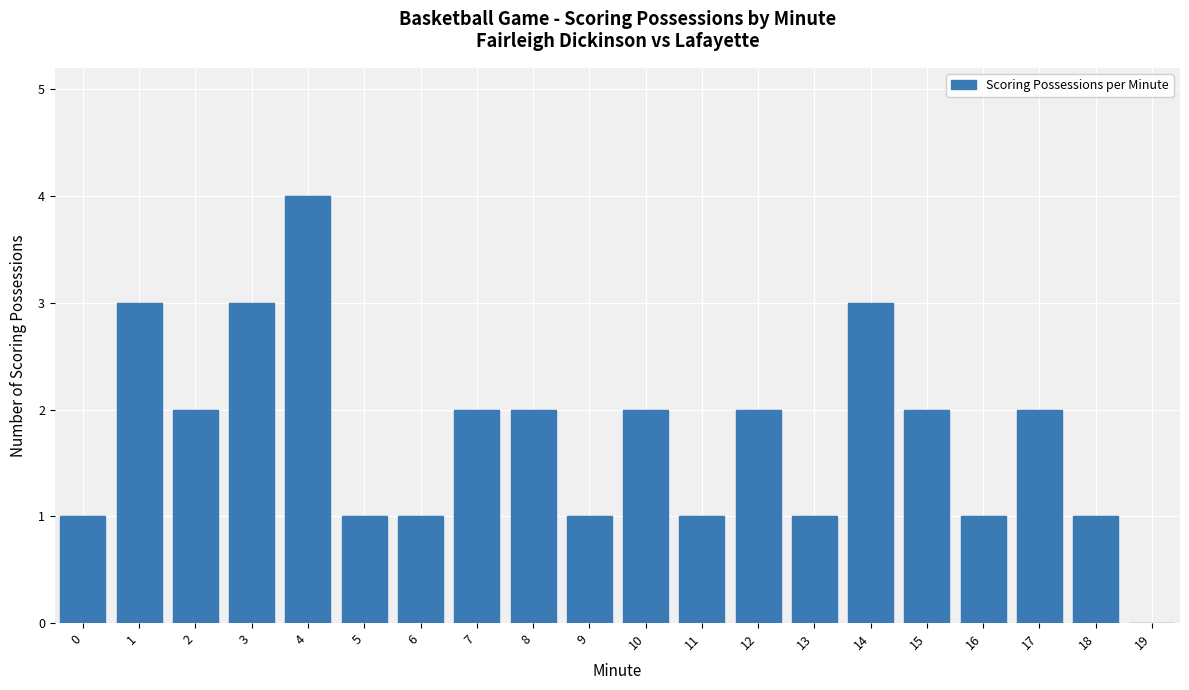

Reading left to right, list all the values displayed in this chart.

1	3	2	3	4	1	1	2	2	1	2	1	2	1	3	2	1	2	1	0